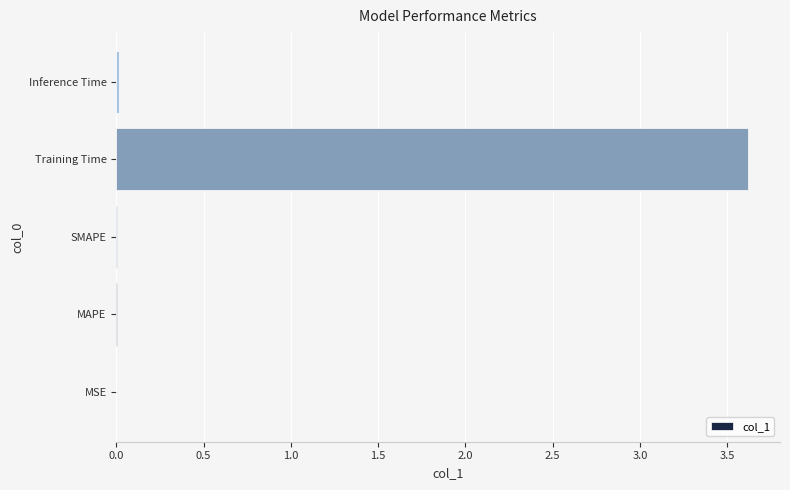

The chart shows a value of 3.6 at Training Time. True or false?

True